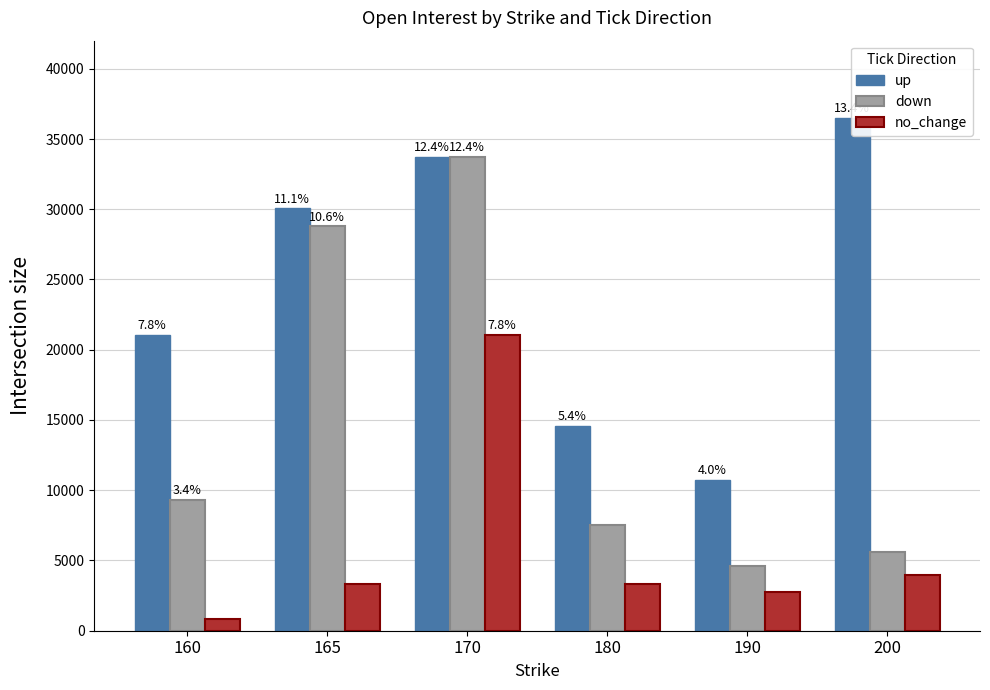

The value of down at 190 is 7581. True or false?

False